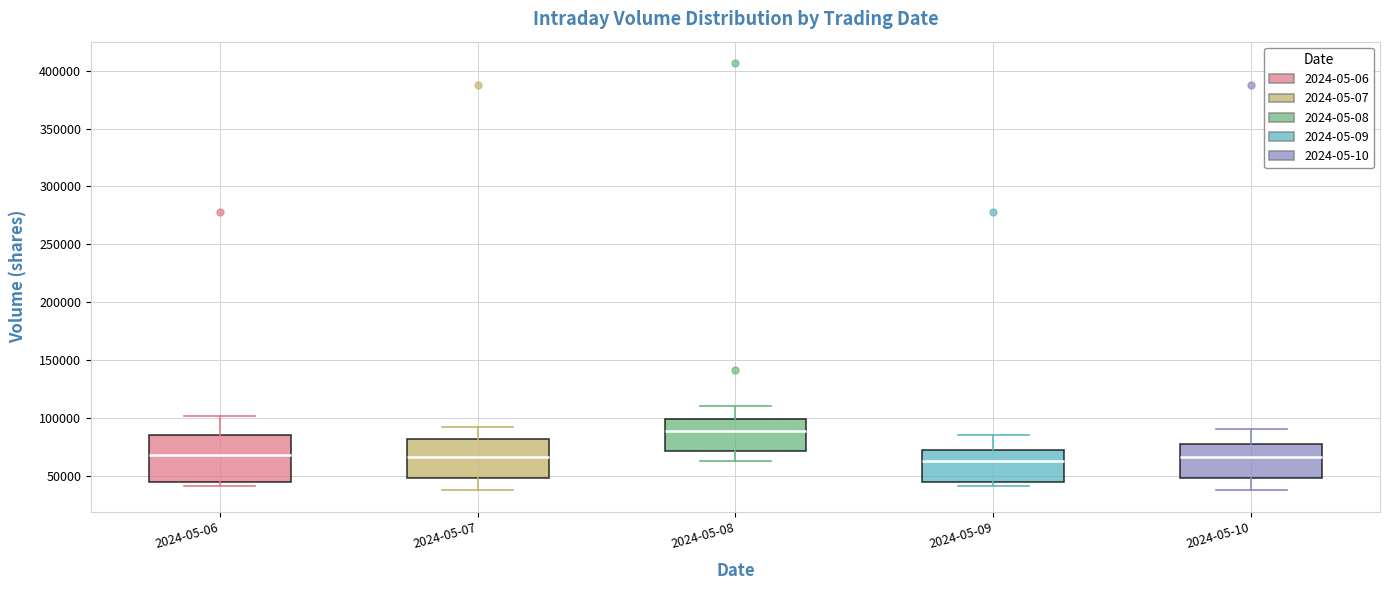

Where does the upper whisker of the box for 2024-05-07 end on the y-axis? The values are not printed on the chart, so give them approximately, as read against the axis.

90000